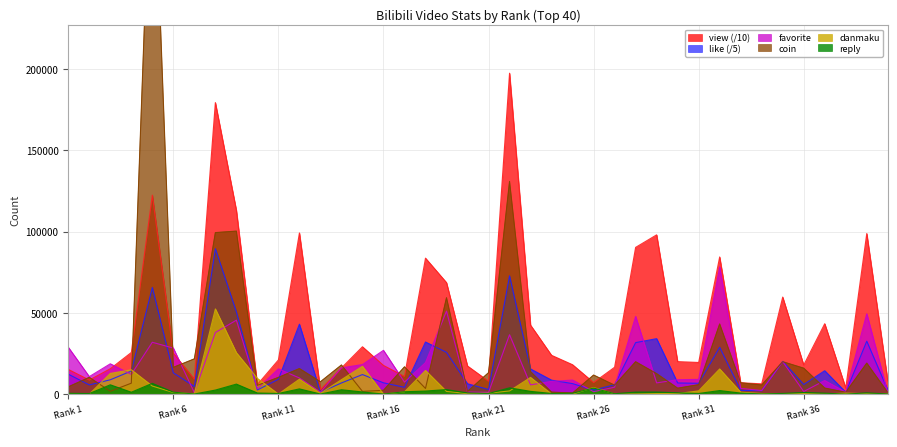

What is the greatest value displayed?

360858.0